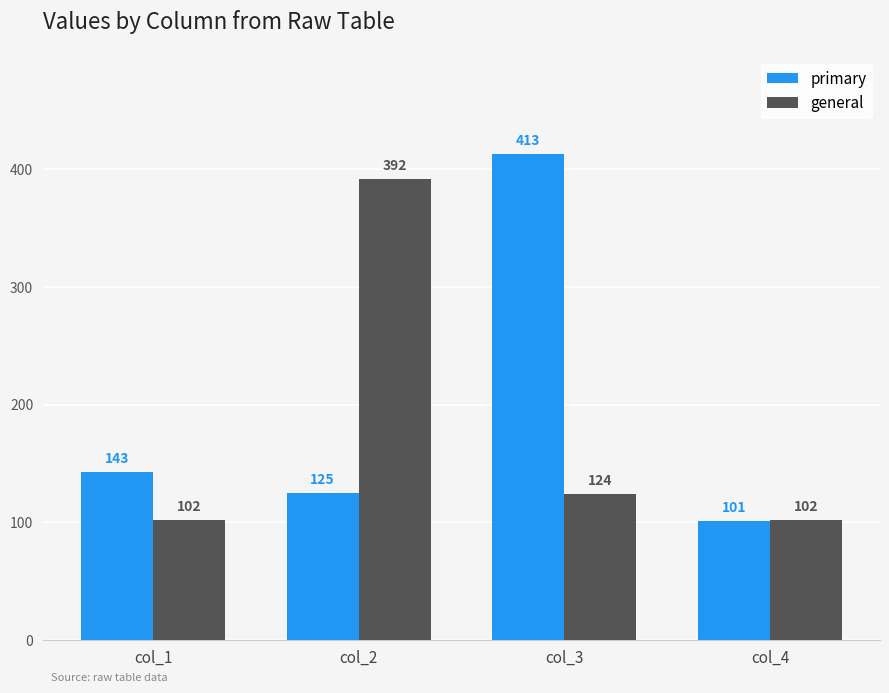

What is the difference between the maximum and second lowest values in the general series?

290